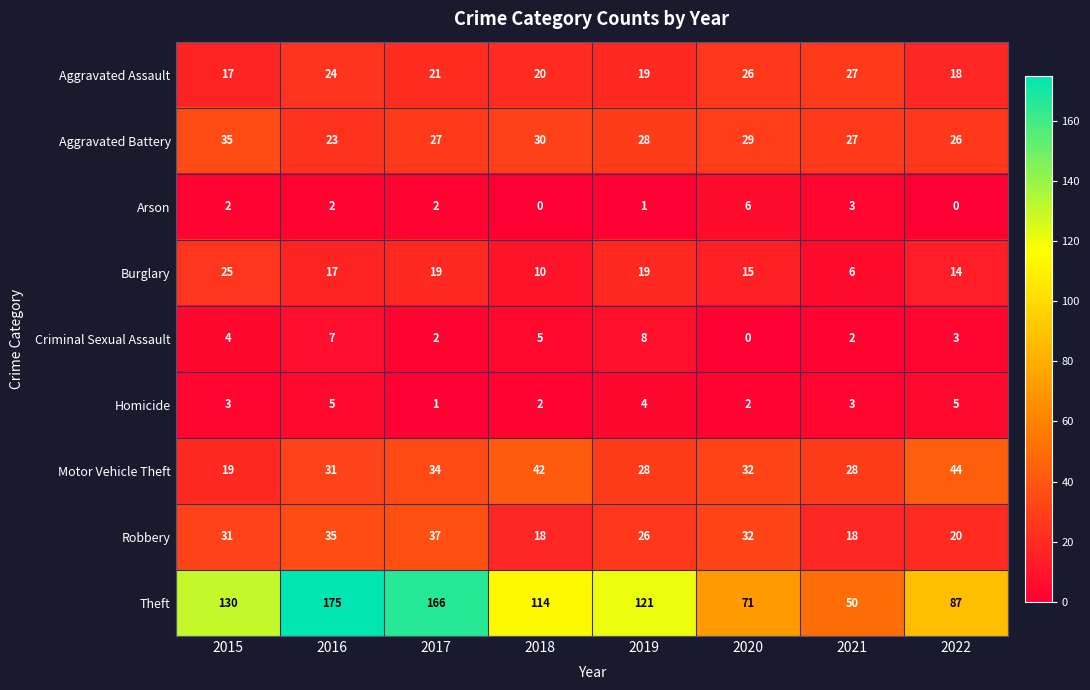

What is the difference between the highest and lowest values at 2022?

87